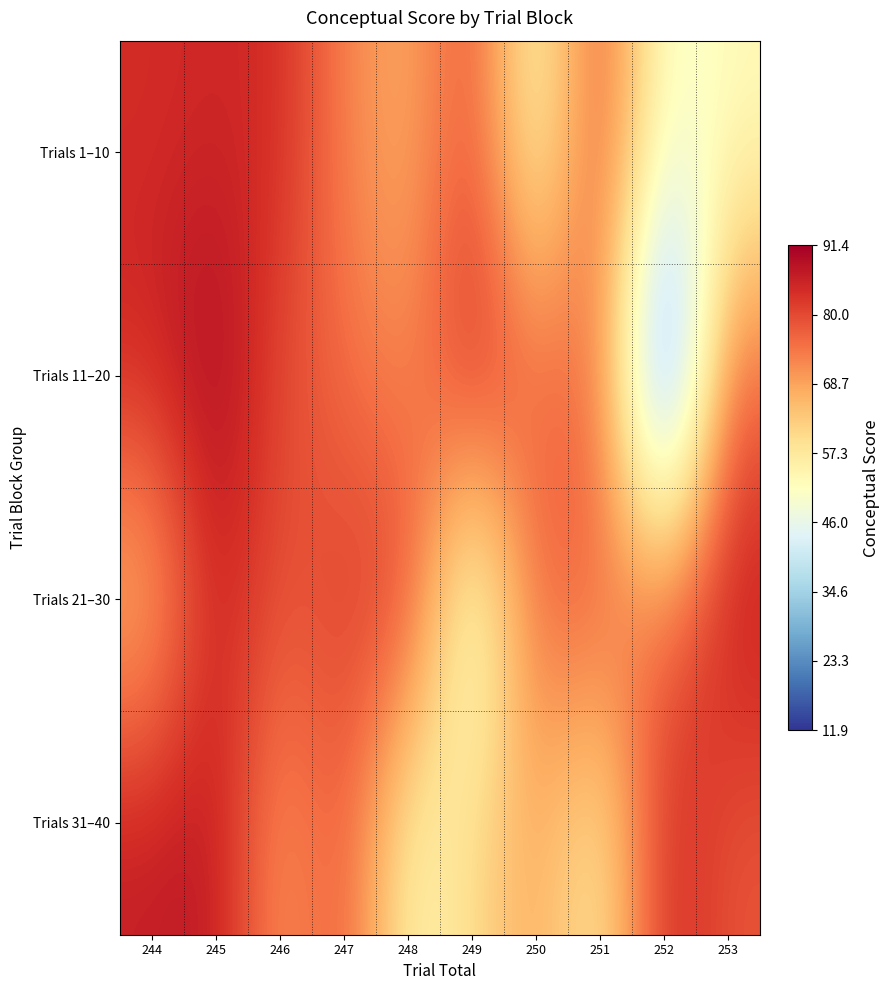

Which has a higher value, 252 or 248?

248